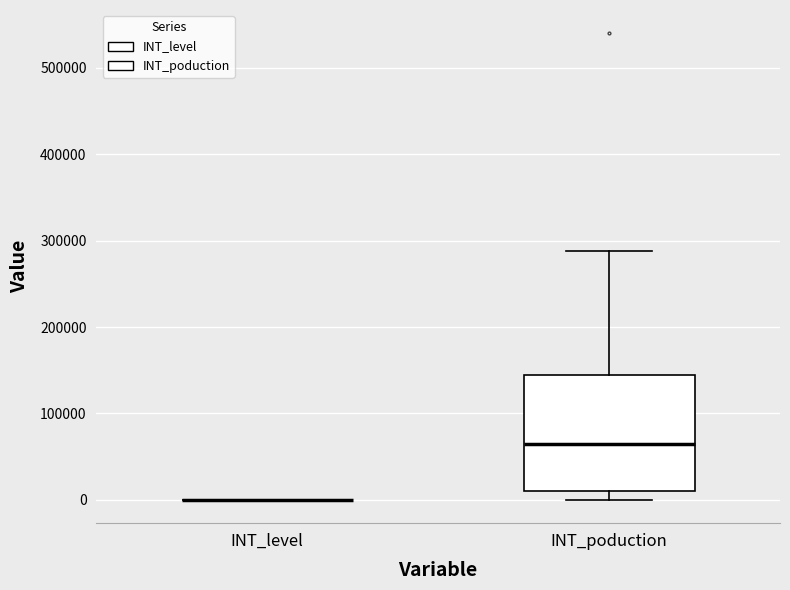

Comparing the boxes themselves (not the whiskers), which one is the tallest?

INT_poduction